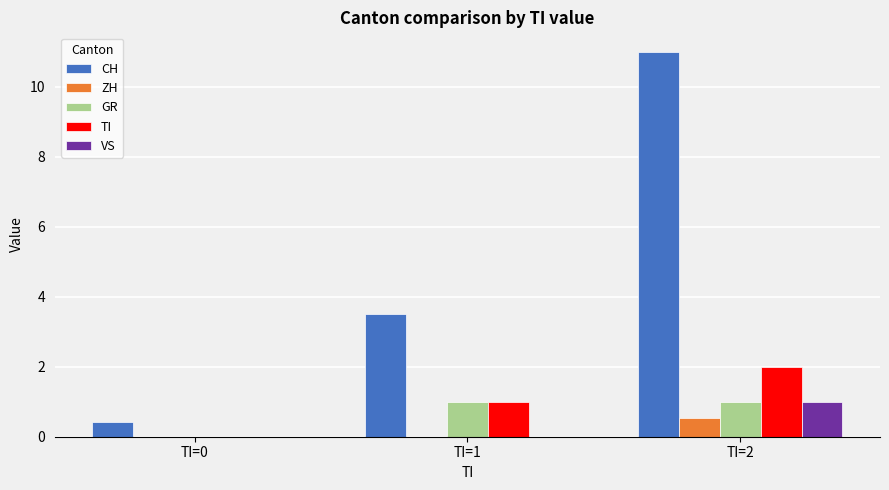

What is the maximum value for TI?

2.0